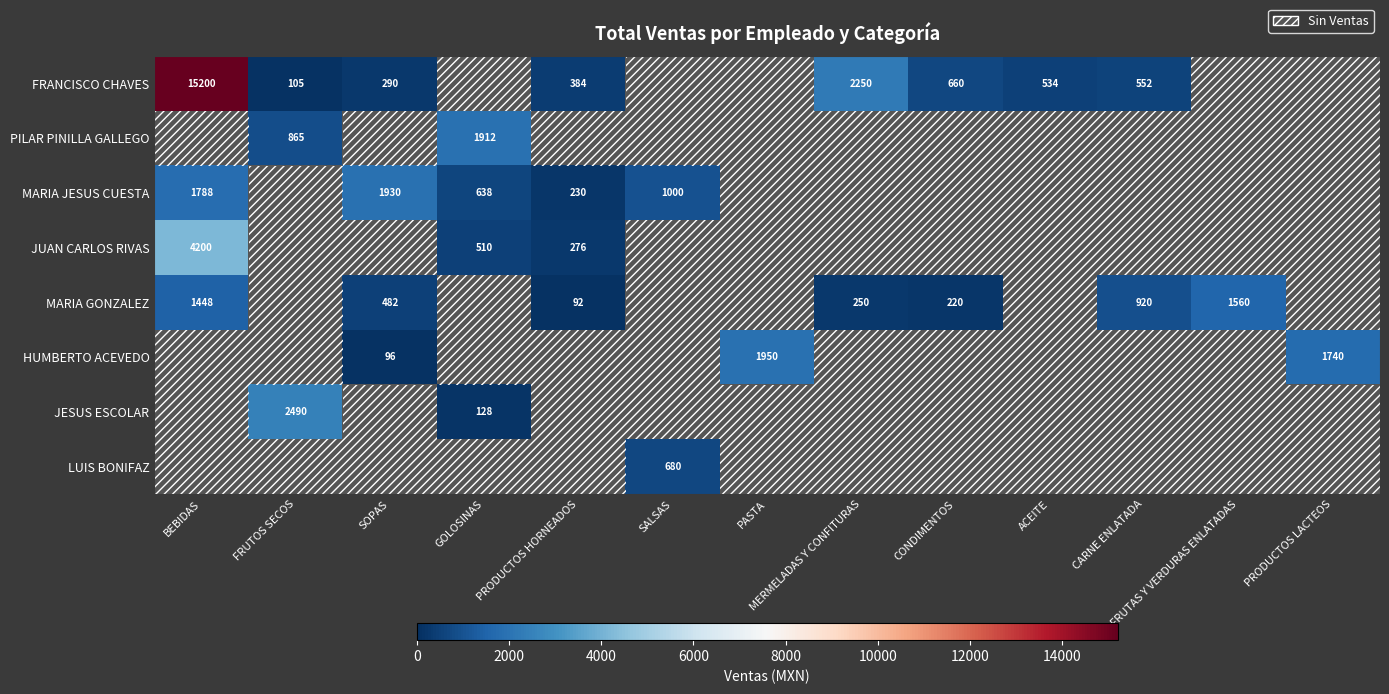

The value of FRANCISCO CHAVES at ACEITE is 897. True or false?

False